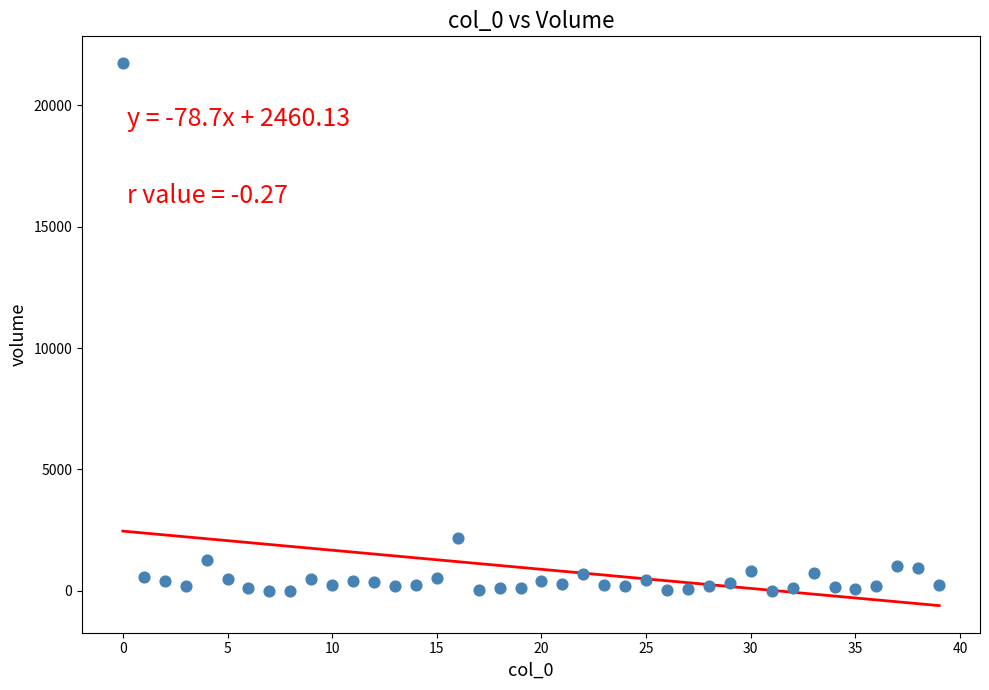

What Y value in the scatter plot is closest to 10870?

2173.7